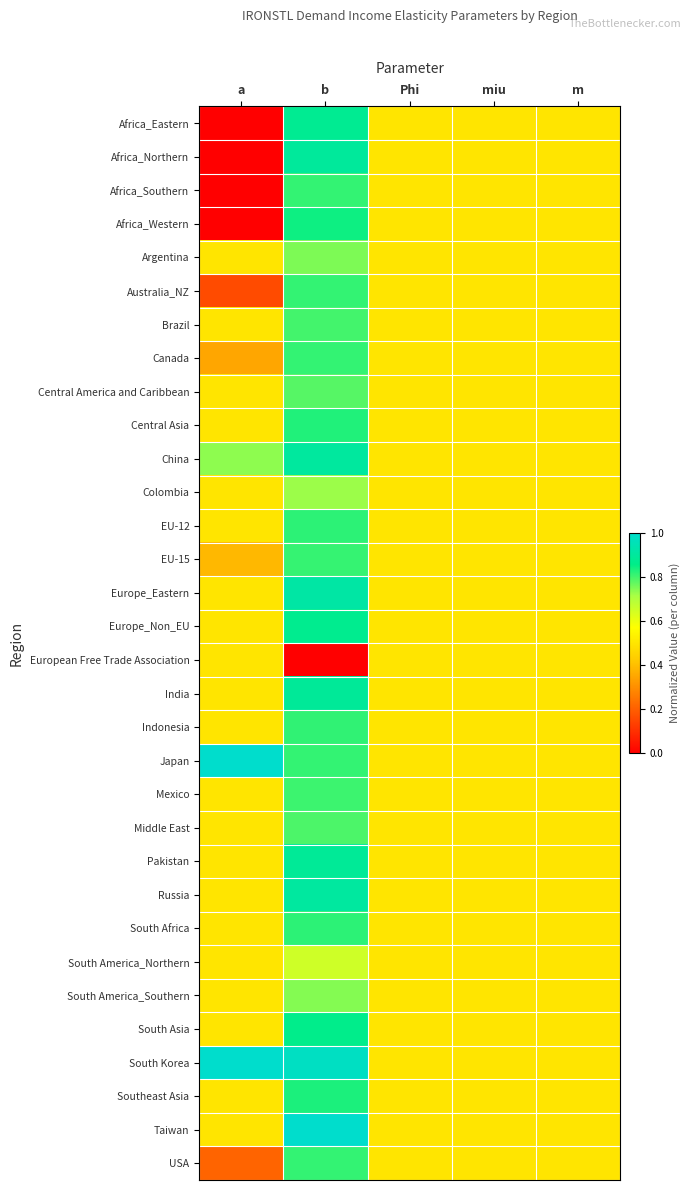

Reading left to right, transcribe all the data shown in this chart.

Africa_Eastern: a=0.0	b=0.9	Phi=0.5	miu=0.5	m=0.5
Africa_Northern: a=0.0	b=0.9	Phi=0.5	miu=0.5	m=0.5
Africa_Southern: a=0.0	b=0.8	Phi=0.5	miu=0.5	m=0.5
Africa_Western: a=0.0	b=0.8	Phi=0.5	miu=0.5	m=0.5
Argentina: a=0.5	b=0.8	Phi=0.5	miu=0.5	m=0.5
Australia_NZ: a=0.2	b=0.8	Phi=0.5	miu=0.5	m=0.5
Brazil: a=0.5	b=0.8	Phi=0.5	miu=0.5	m=0.5
Canada: a=0.4	b=0.8	Phi=0.5	miu=0.5	m=0.5
Central America and Caribbean: a=0.5	b=0.8	Phi=0.5	miu=0.5	m=0.5
Central Asia: a=0.5	b=0.8	Phi=0.5	miu=0.5	m=0.5
China: a=0.7	b=0.9	Phi=0.5	miu=0.5	m=0.5
Colombia: a=0.5	b=0.7	Phi=0.5	miu=0.5	m=0.5
EU-12: a=0.5	b=0.8	Phi=0.5	miu=0.5	m=0.5
EU-15: a=0.4	b=0.8	Phi=0.5	miu=0.5	m=0.5
Europe_Eastern: a=0.5	b=0.9	Phi=0.5	miu=0.5	m=0.5
Europe_Non_EU: a=0.5	b=0.9	Phi=0.5	miu=0.5	m=0.5
European Free Trade Association: a=0.5	b=0.0	Phi=0.5	miu=0.5	m=0.5
India: a=0.5	b=0.9	Phi=0.5	miu=0.5	m=0.5
Indonesia: a=0.5	b=0.8	Phi=0.5	miu=0.5	m=0.5
Japan: a=1.0	b=0.8	Phi=0.5	miu=0.5	m=0.5
Mexico: a=0.5	b=0.8	Phi=0.5	miu=0.5	m=0.5
Middle East: a=0.5	b=0.8	Phi=0.5	miu=0.5	m=0.5
Pakistan: a=0.5	b=0.9	Phi=0.5	miu=0.5	m=0.5
Russia: a=0.5	b=0.9	Phi=0.5	miu=0.5	m=0.5
South Africa: a=0.5	b=0.8	Phi=0.5	miu=0.5	m=0.5
South America_Northern: a=0.5	b=0.7	Phi=0.5	miu=0.5	m=0.5
South America_Southern: a=0.5	b=0.7	Phi=0.5	miu=0.5	m=0.5
South Asia: a=0.5	b=0.9	Phi=0.5	miu=0.5	m=0.5
South Korea: a=1.0	b=1.0	Phi=0.5	miu=0.5	m=0.5
Southeast Asia: a=0.5	b=0.8	Phi=0.5	miu=0.5	m=0.5
Taiwan: a=0.5	b=1.0	Phi=0.5	miu=0.5	m=0.5
USA: a=0.2	b=0.8	Phi=0.5	miu=0.5	m=0.5